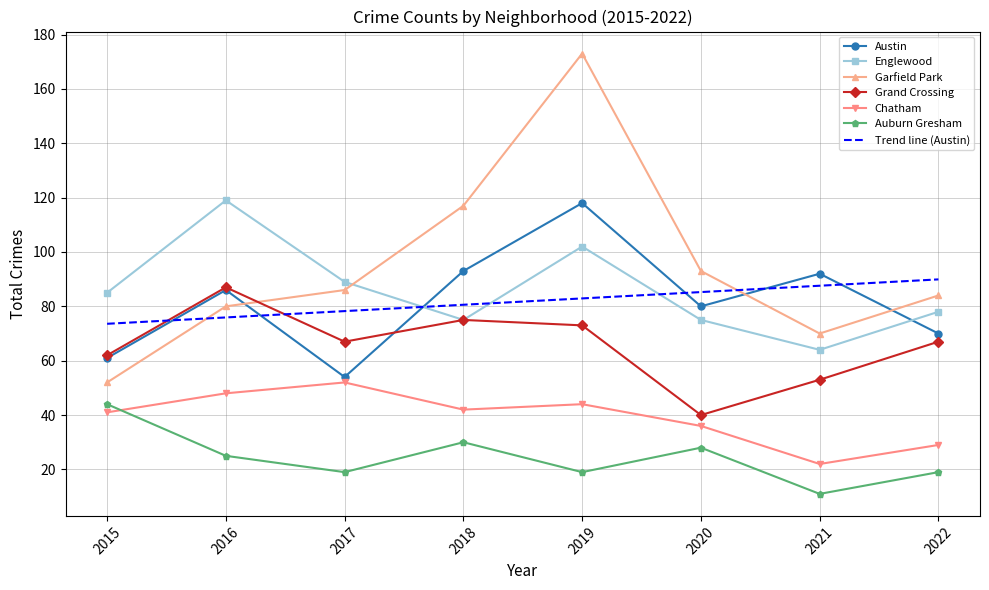

Which series has the largest total across all categories?

Garfield Park